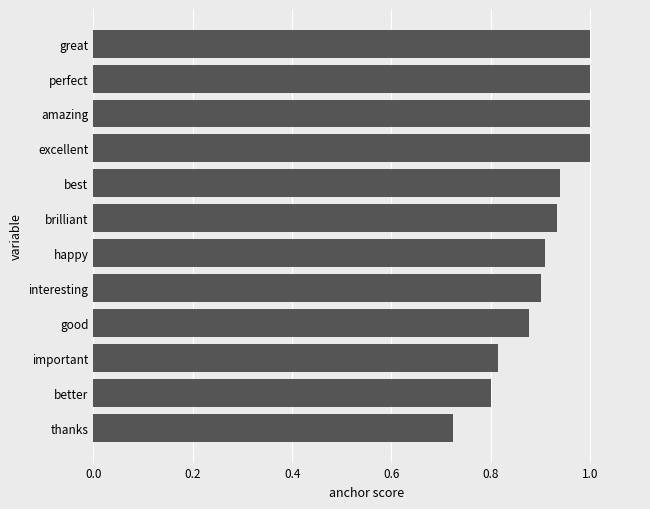

Does the chart contain stacked bars?

No